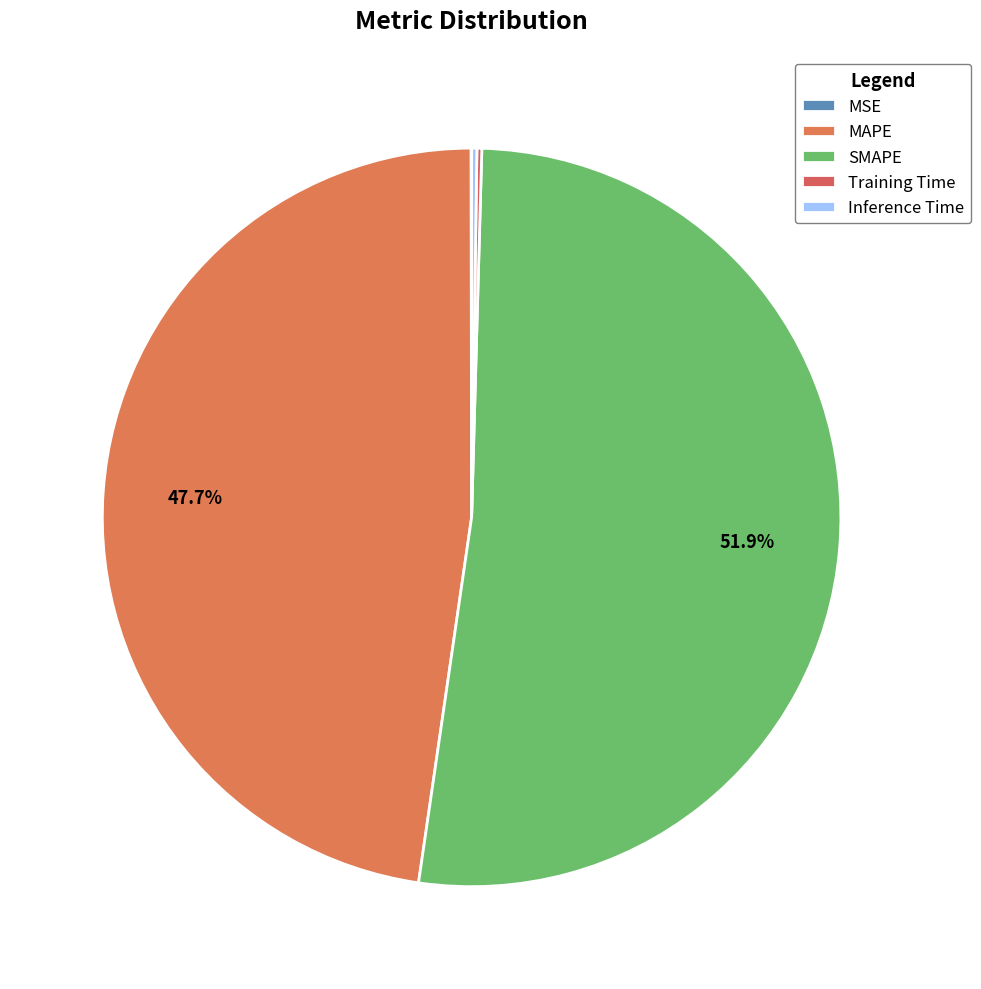

What is the change in value from MAPE to Inference Time?

-16.0